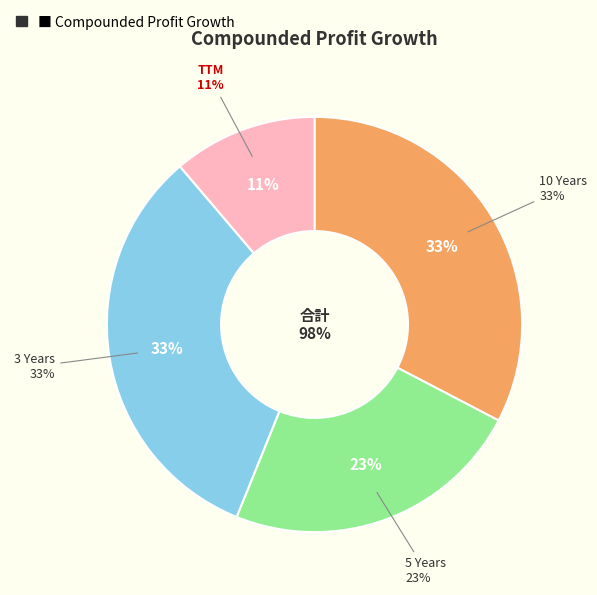

What is the smallest slice in the pie chart?

TTM